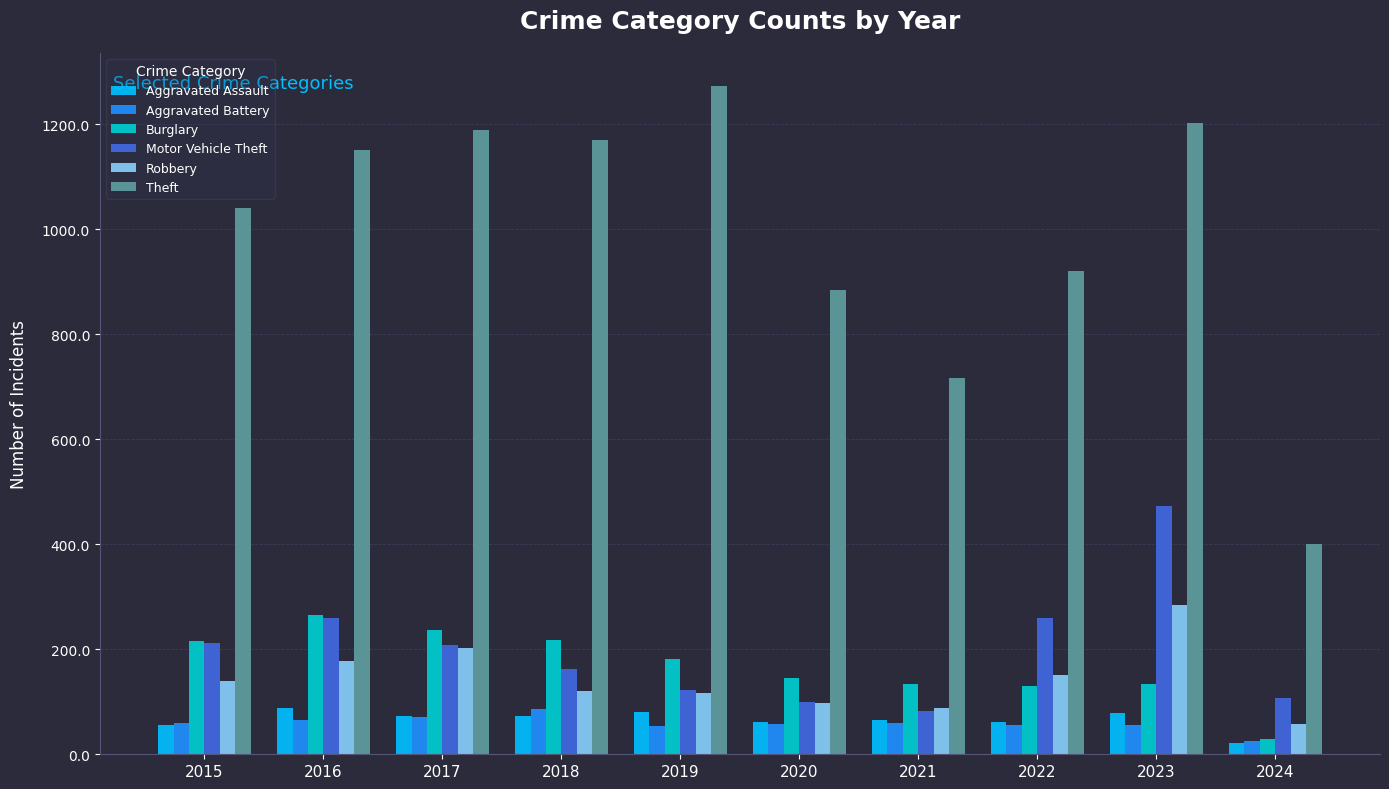

Read the Motor Vehicle Theft value at 2016.

259